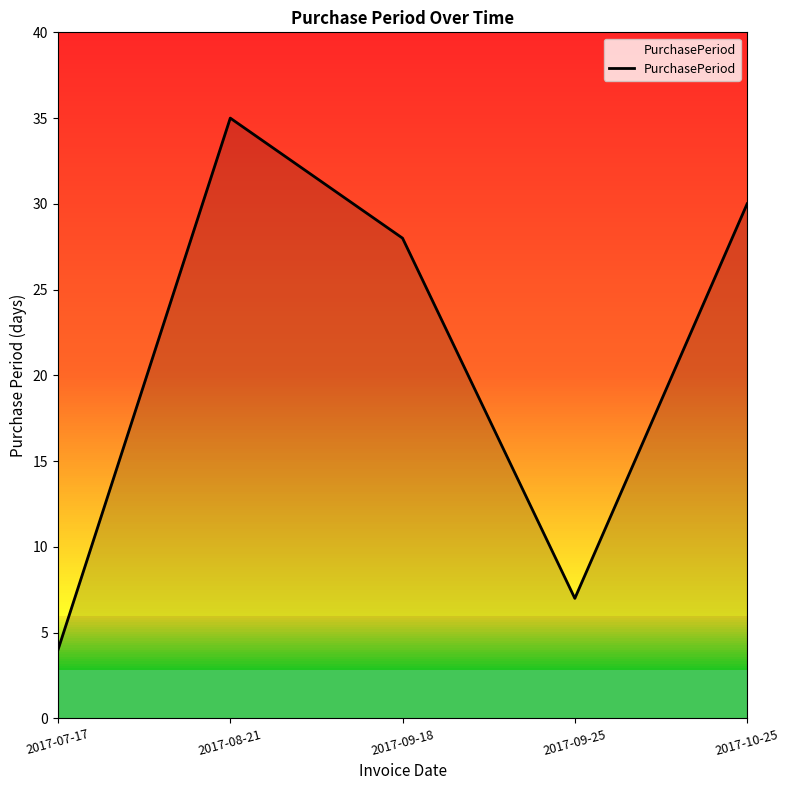

List the labels in order of value, smallest first.

2017-07-17, 2017-09-25, 2017-09-18, 2017-10-25, 2017-08-21